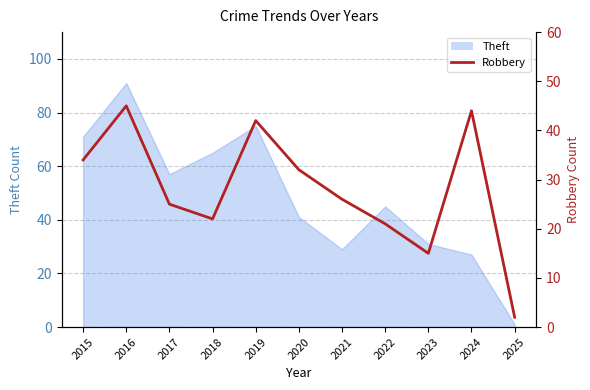

Which has a higher value, 2015 or 2021?

2015